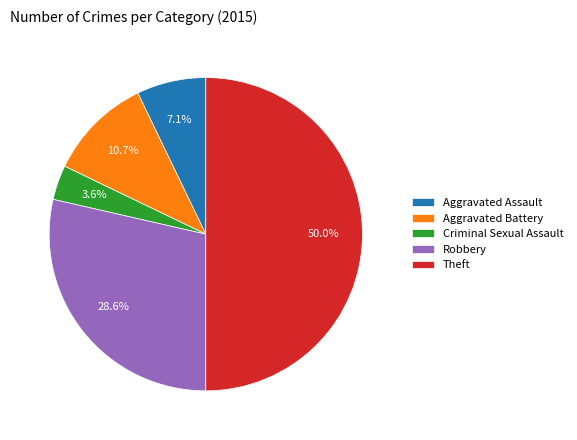

How much of the chart is everything except Aggravated Assault?

92.9%